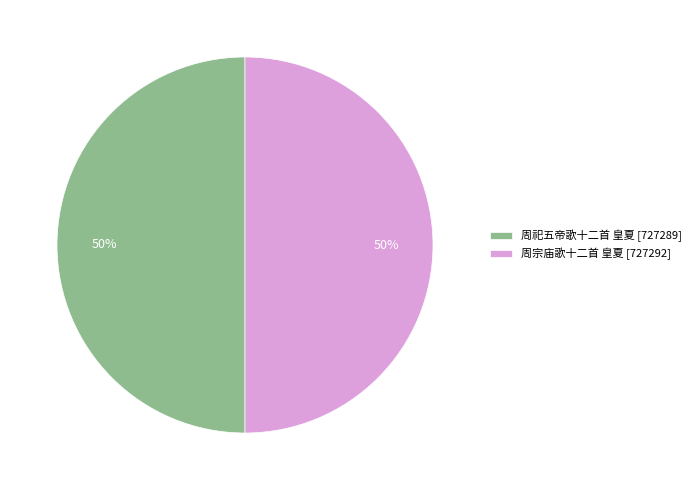

Is the sum of 周祀五帝歌十二首 皇夏 [727289] and 周宗庙歌十二首 皇夏 [727292] greater than half?

Yes